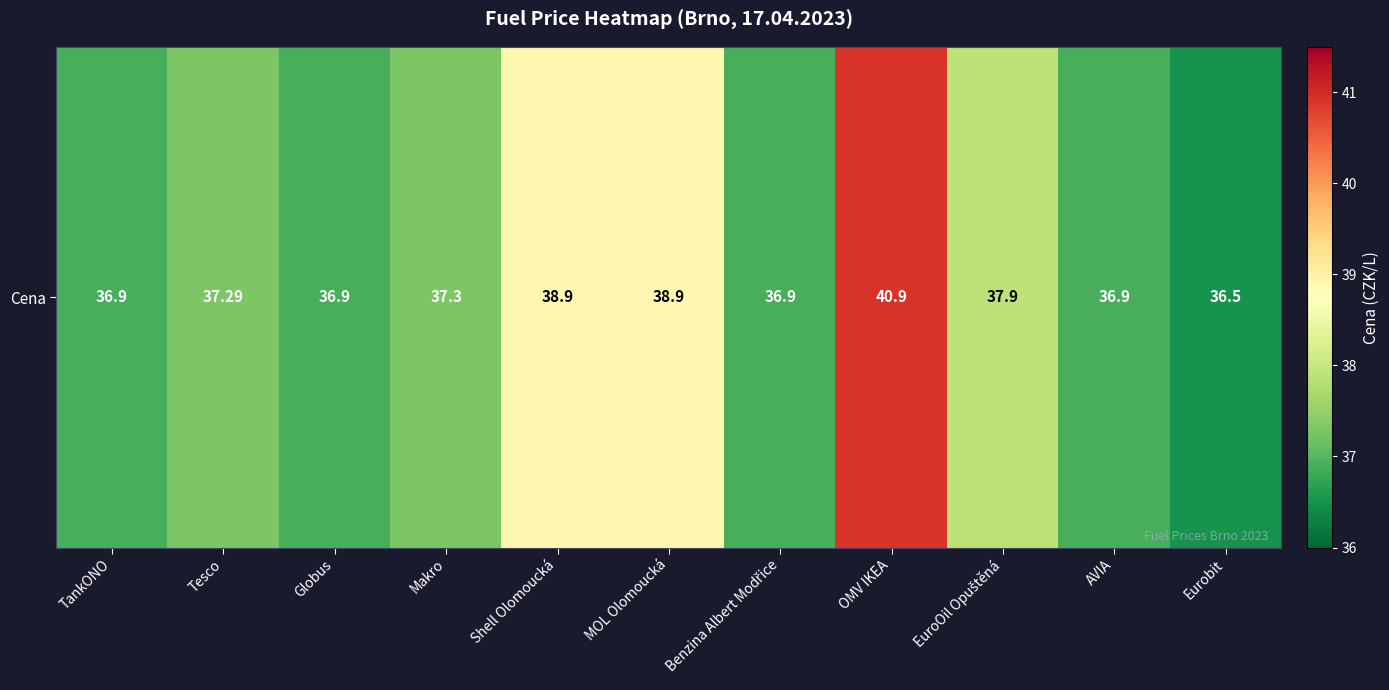

Reading left to right, list all the values displayed in this chart.

36.9	37.3	36.9	37.3	38.9	38.9	36.9	40.9	37.9	36.9	36.5